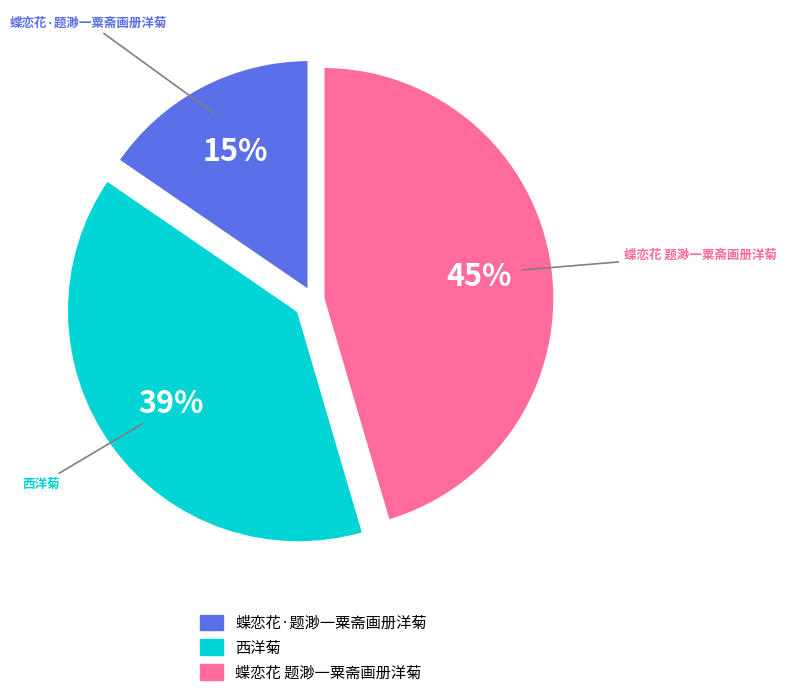

Is there a majority slice in this chart?

No